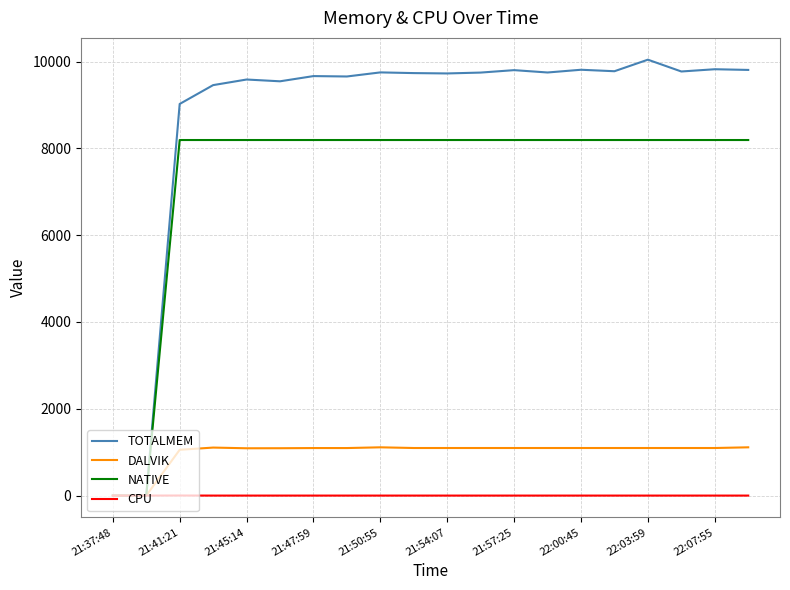

What is the maximum value shown in the chart?

10043.0